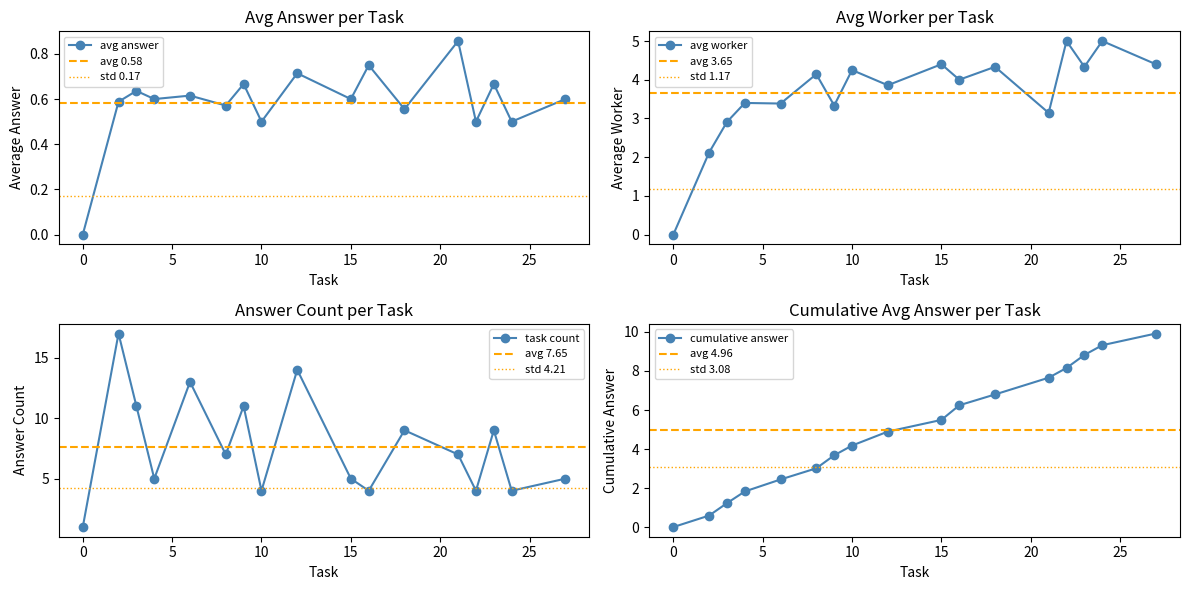

What is the average value of the avg_answer series?

0.6